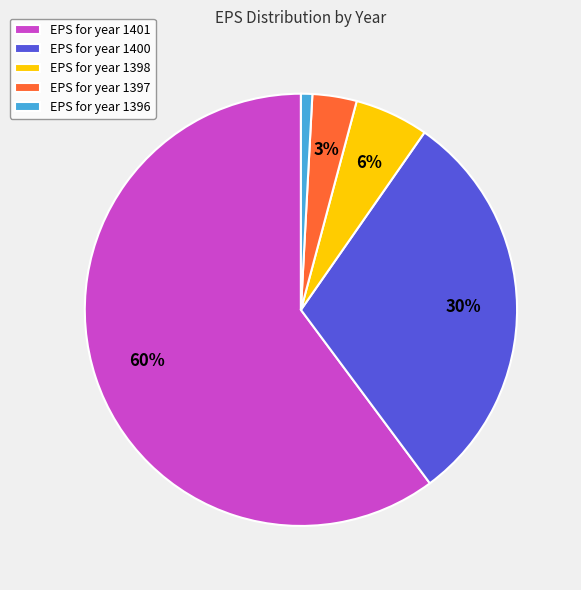

Which slice is the largest?

EPS for year 1401